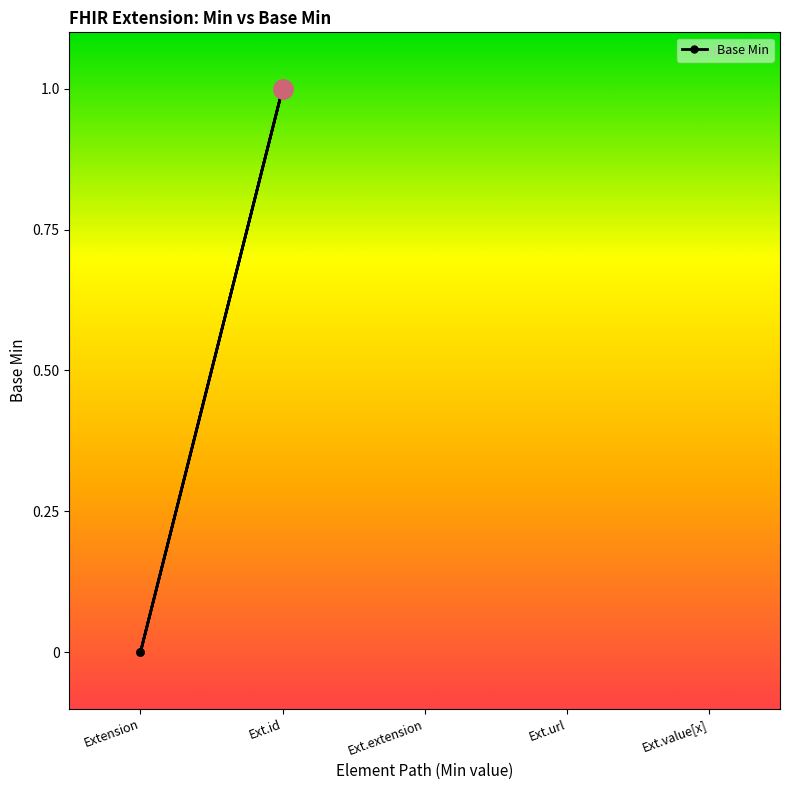

Which category has the lowest value across all series?

Extension